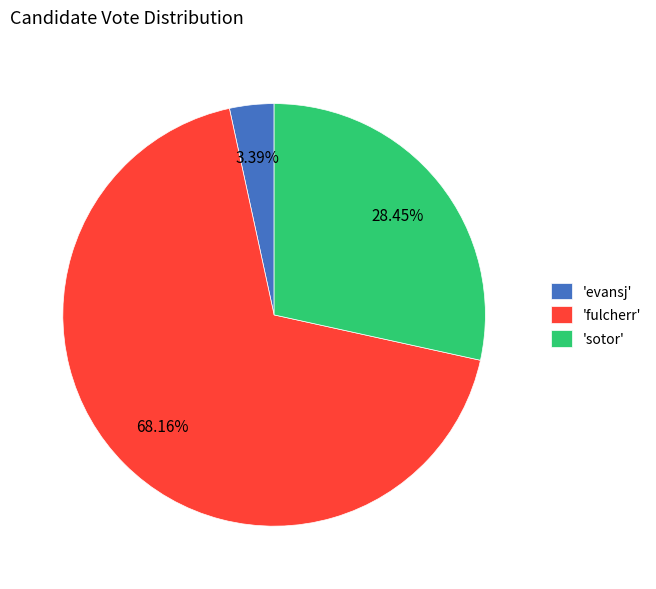

Between 'fulcherr' and 'sotor', which is larger?

'fulcherr'